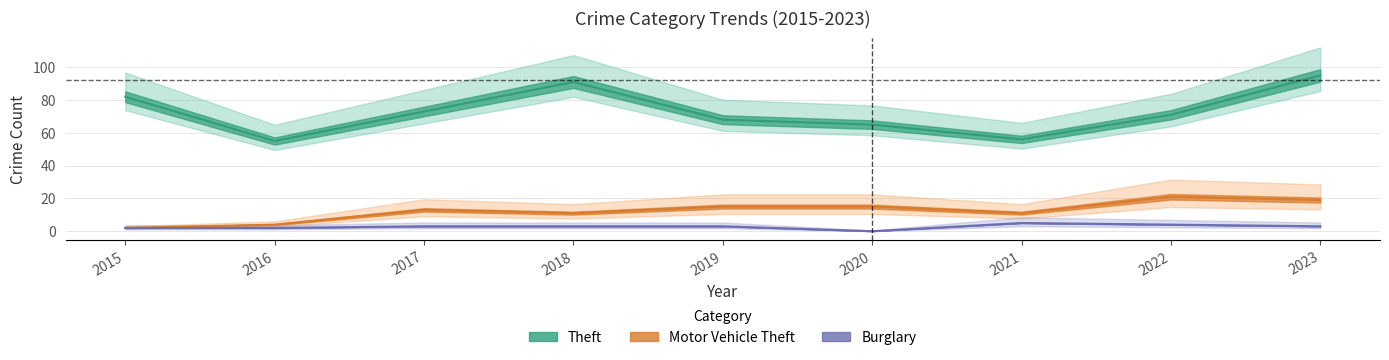

Reading left to right, transcribe all the data shown in this chart.

Theft: 82	55	73	91	68	65	56	71	95
Motor Vehicle Theft: 2	4	13	11	15	15	11	21	19
Burglary: 2	2	3	3	3	0	5	4	3